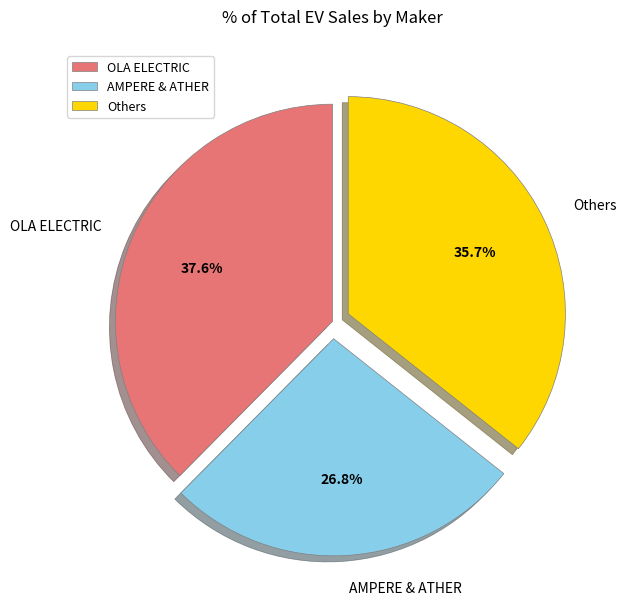

How many slices are in this pie chart?

3